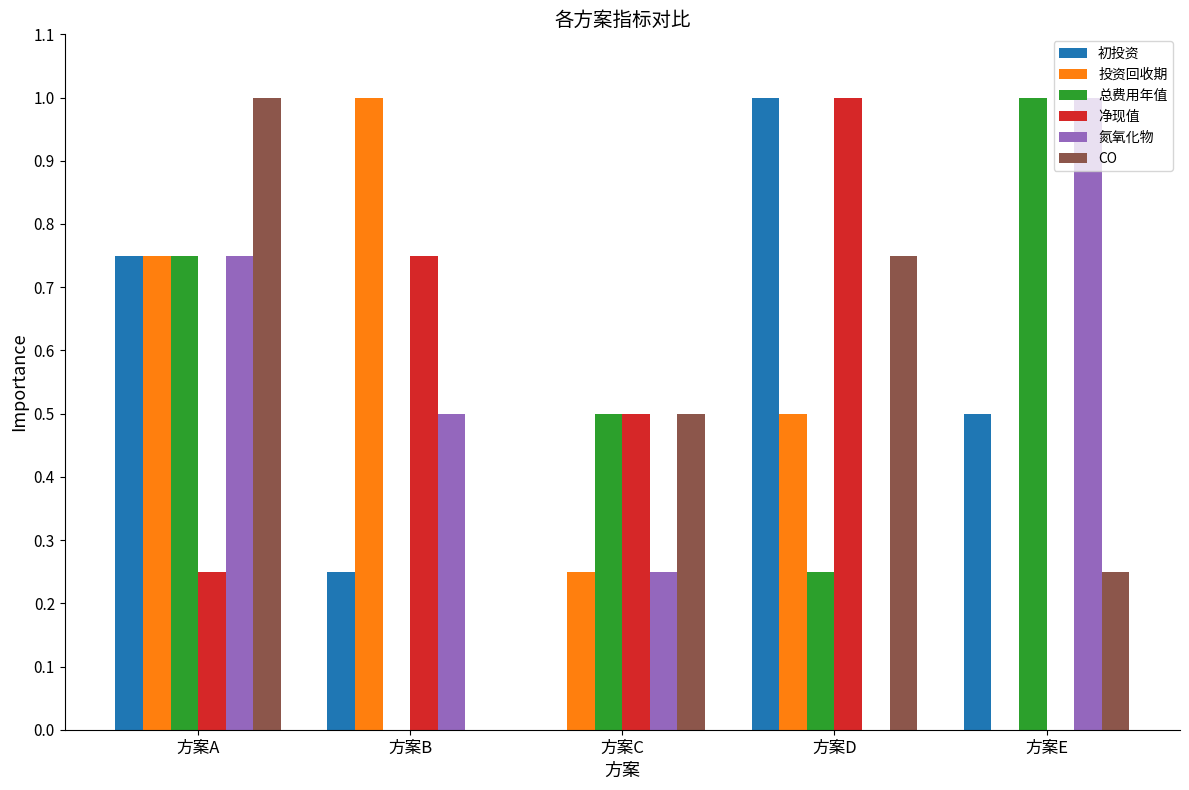

The 净现值 series shows -0.3 at 方案E. True or false?

False